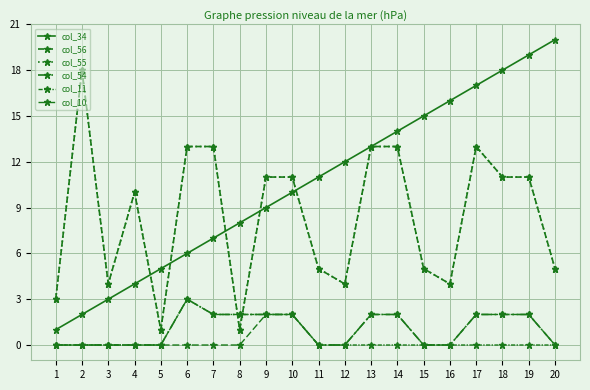

Which series has the largest range (max minus min)?

col_34